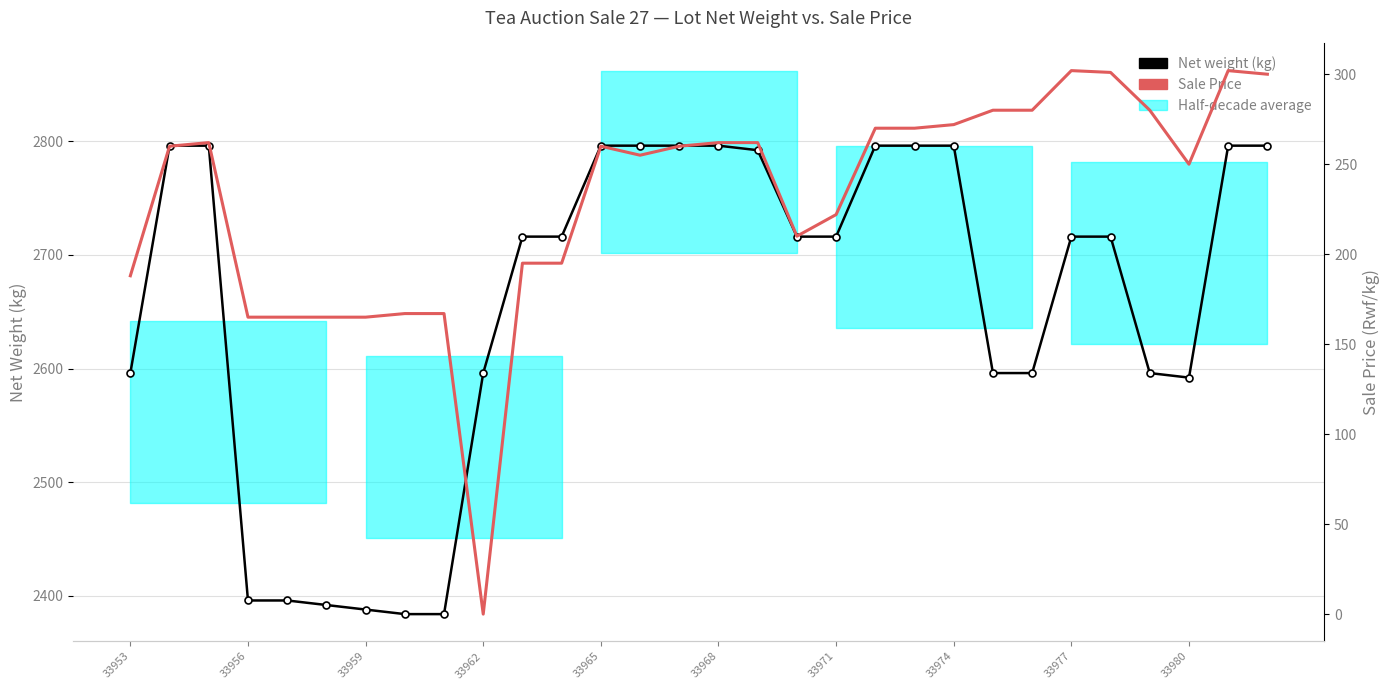

How many interior local peaks does the Sale Price series have?

4